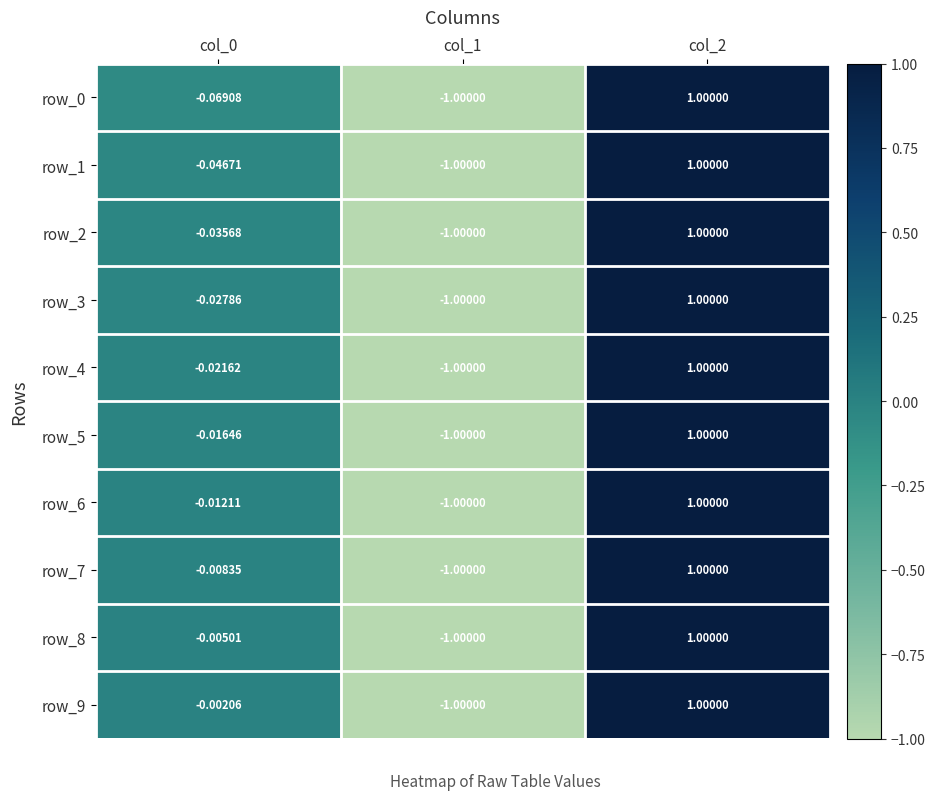

What is the smallest value displayed?

-1.0